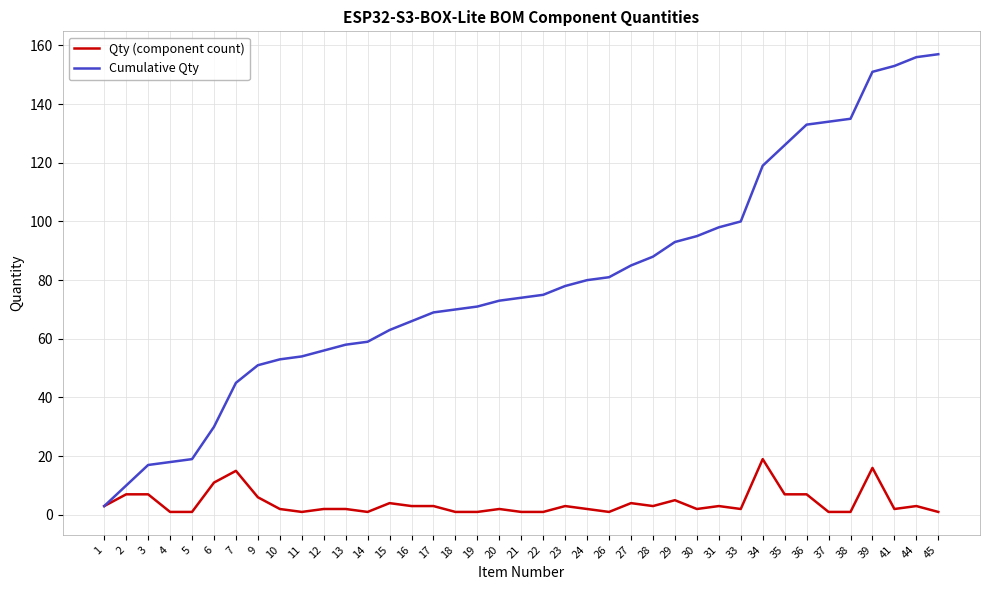

What is the greatest value displayed?

157